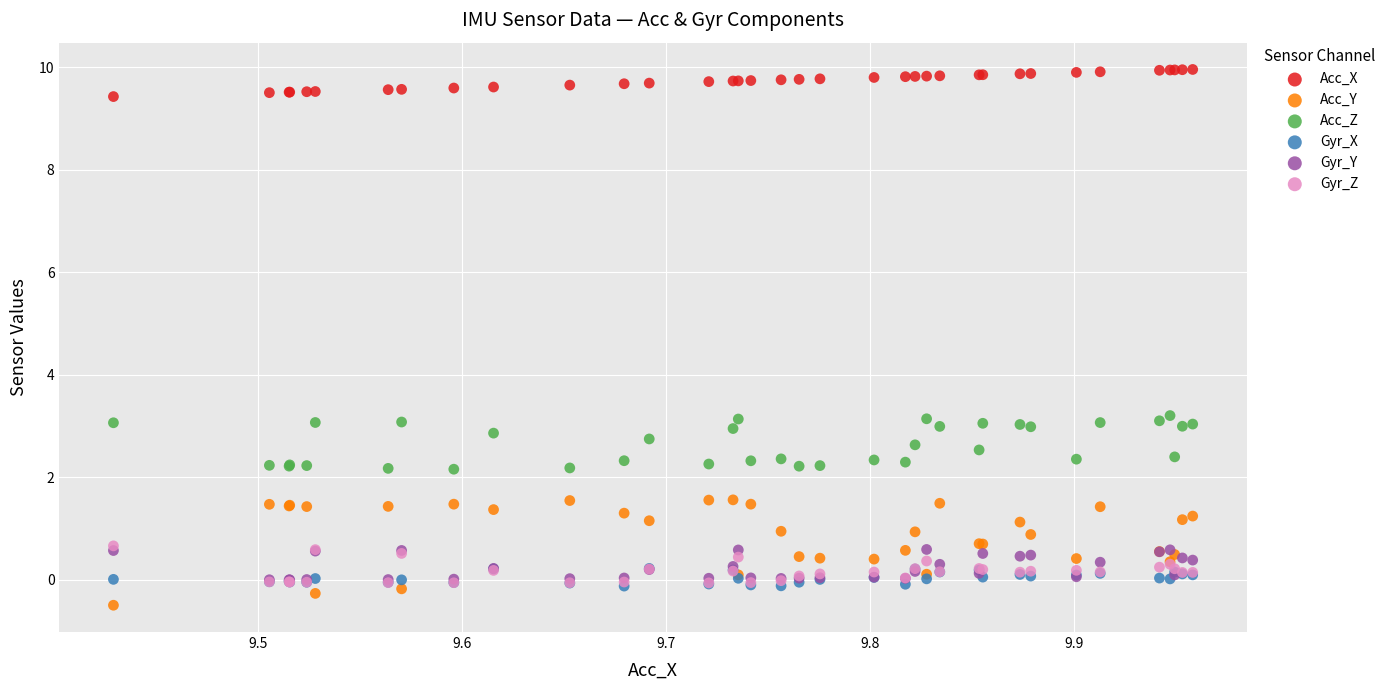

What are all the series names shown in the legend?

Acc_X, Acc_Y, Acc_Z, Gyr_X, Gyr_Y, Gyr_Z